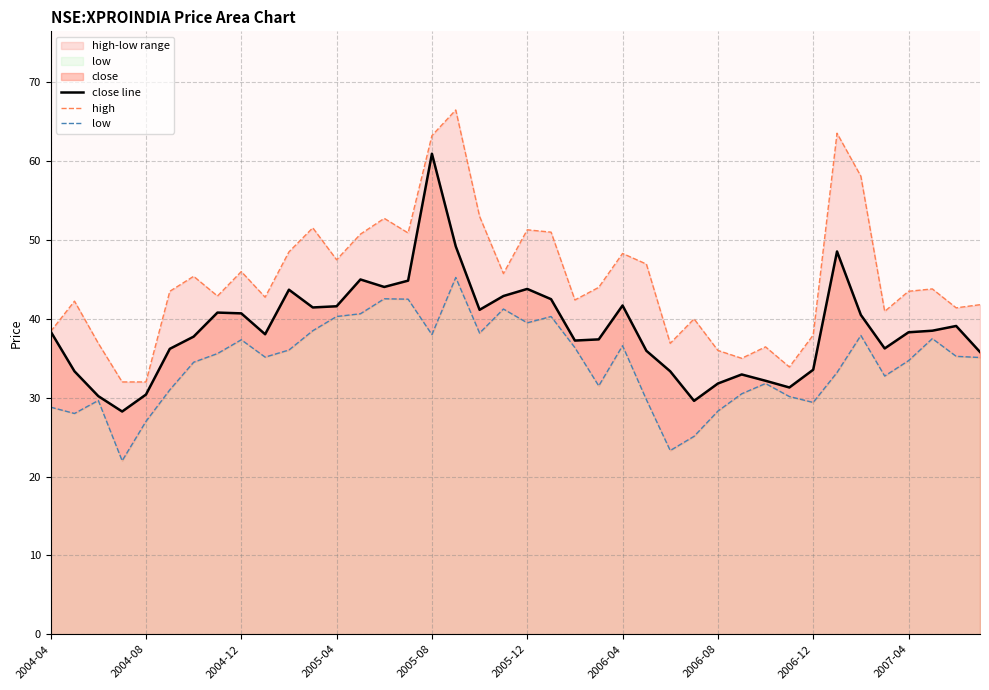

Reading left to right, list all the values displayed in this chart.

close line: 38.4	33.3	30.2	28.2	30.4	36.2	37.8	40.8	40.7	38.0	43.7	41.5	41.6	45.0	44.0	44.8	61.0	49.2	41.2	42.9	43.8	42.5	37.2	37.4	41.7	36.0	33.3	29.6	31.8	33.0	32.2	31.3	33.5	48.5	40.5	36.2	38.3	38.5	39.1	35.8
high: 38.4	42.2	36.9	32.0	32.0	43.5	45.4	42.9	46.0	42.8	48.5	51.5	47.5	50.8	52.8	50.9	63.2	66.5	53.0	45.8	51.3	51.0	42.4	44.0	48.3	47.0	36.9	40.0	36.0	35.0	36.5	33.9	38.0	63.5	58.1	41.0	43.5	43.8	41.4	41.8
low: 28.8	28.0	29.6	22.0	27.0	31.0	34.5	35.6	37.3	35.2	36.0	38.5	40.3	40.7	42.5	42.5	38.0	45.2	38.2	41.2	39.5	40.3	36.3	31.5	36.6	29.8	23.3	25.1	28.3	30.5	31.8	30.1	29.4	33.2	37.9	32.8	34.7	37.5	35.2	35.1